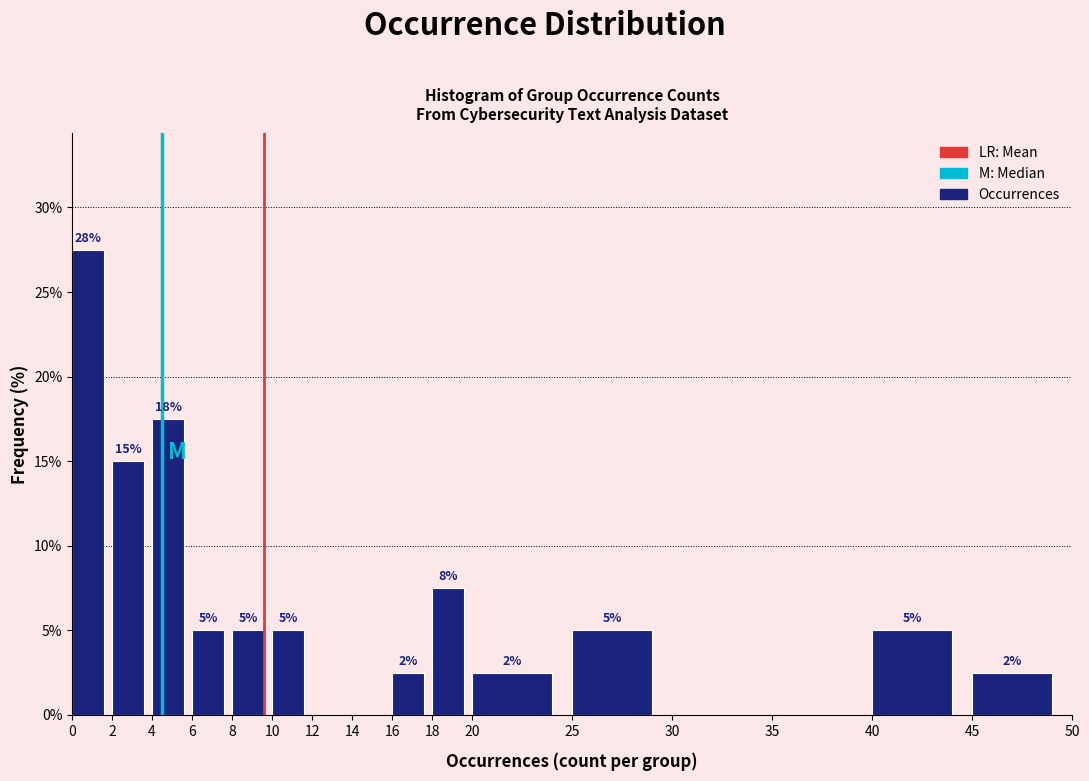

Which range on the x-axis has the tallest bar?

0 to 2